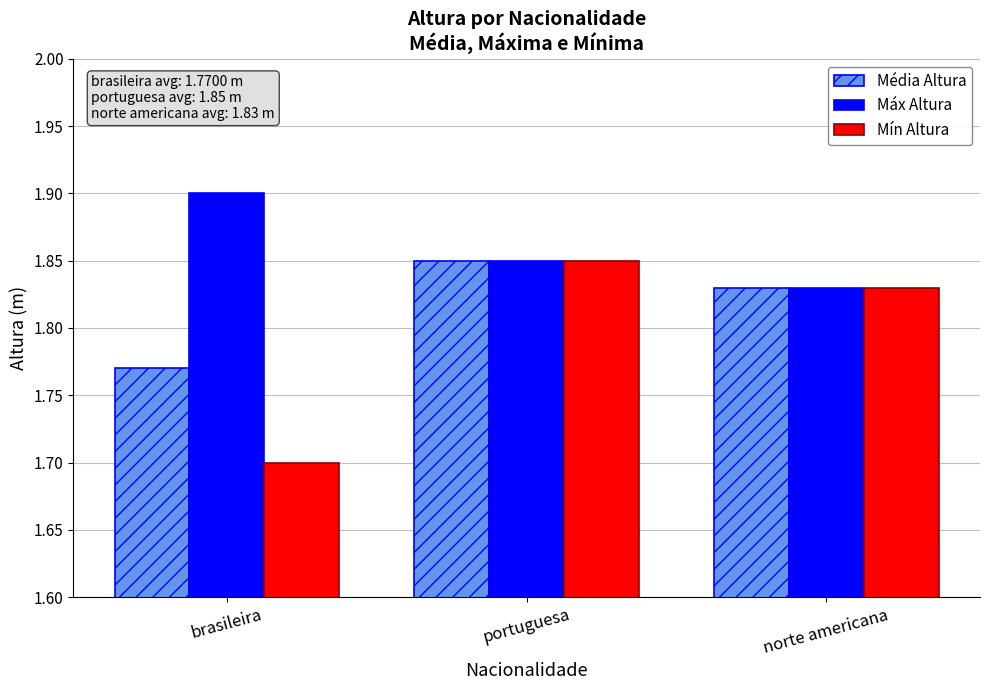

What are all the series names shown in the legend?

Média Altura, Máx Altura, Mín Altura